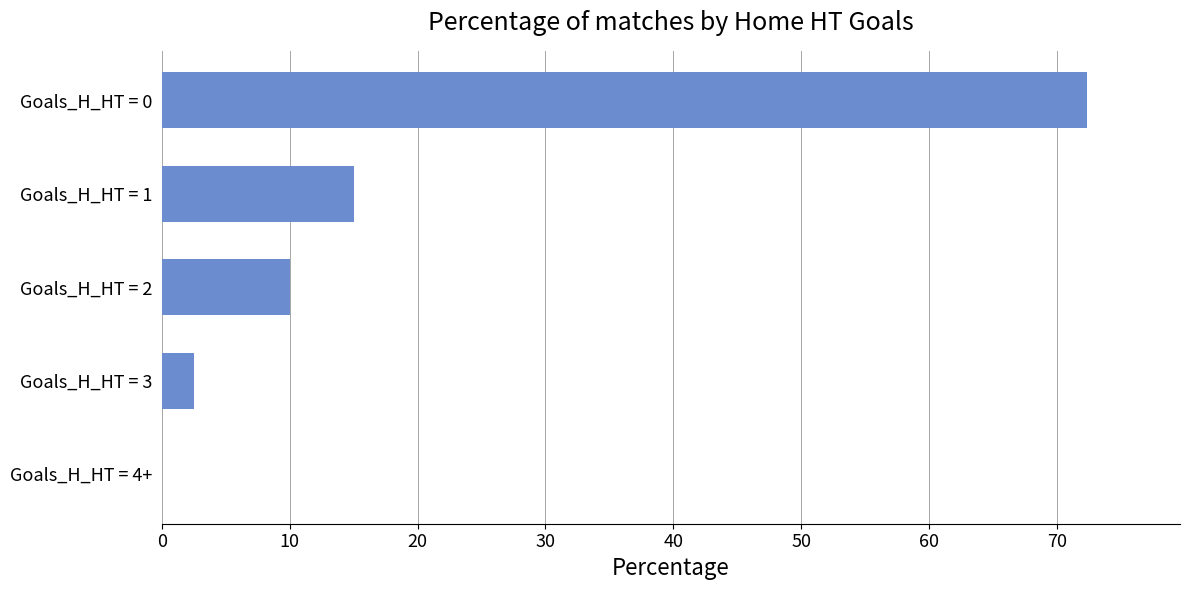

Reading top to bottom, extract all data points from this chart.

Goals_H_HT = 0=72.4	Goals_H_HT = 1=15.1	Goals_H_HT = 2=10.0	Goals_H_HT = 3=2.5	Goals_H_HT = 4+=0.0